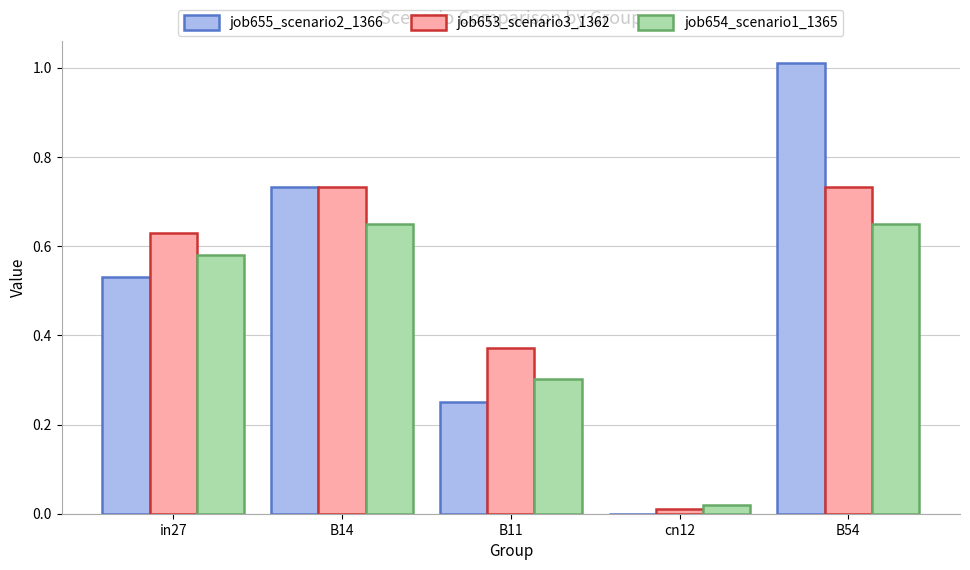

What is the sum of the job654_scenario1_1365 values at in27 and B54?

1.2